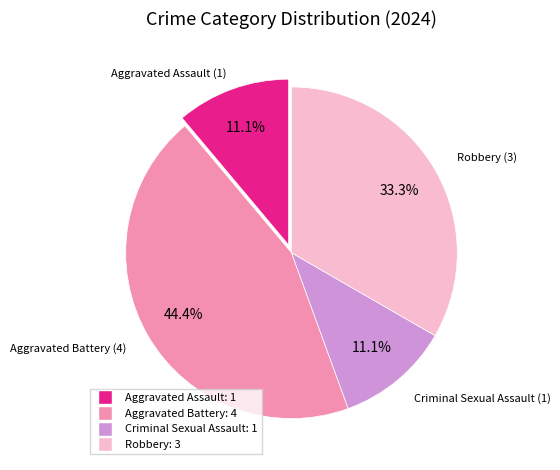

To the nearest percent, what percentage of the pie is Aggravated Battery?

44%